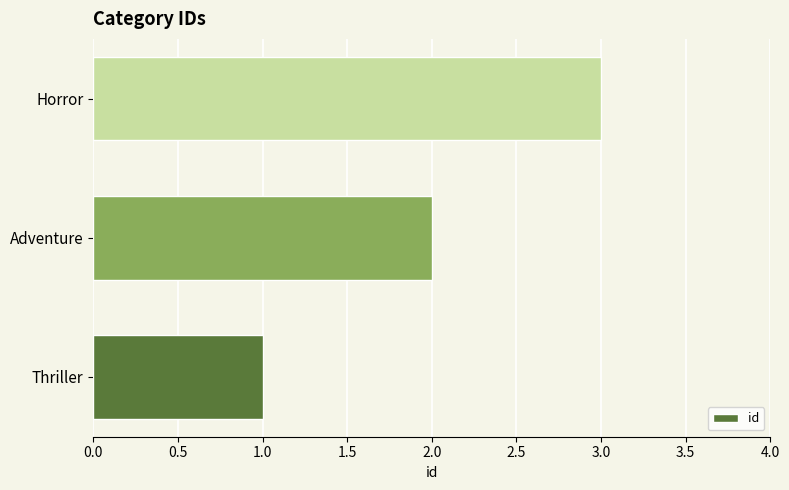

Count the values in the range 1 to 3.

3